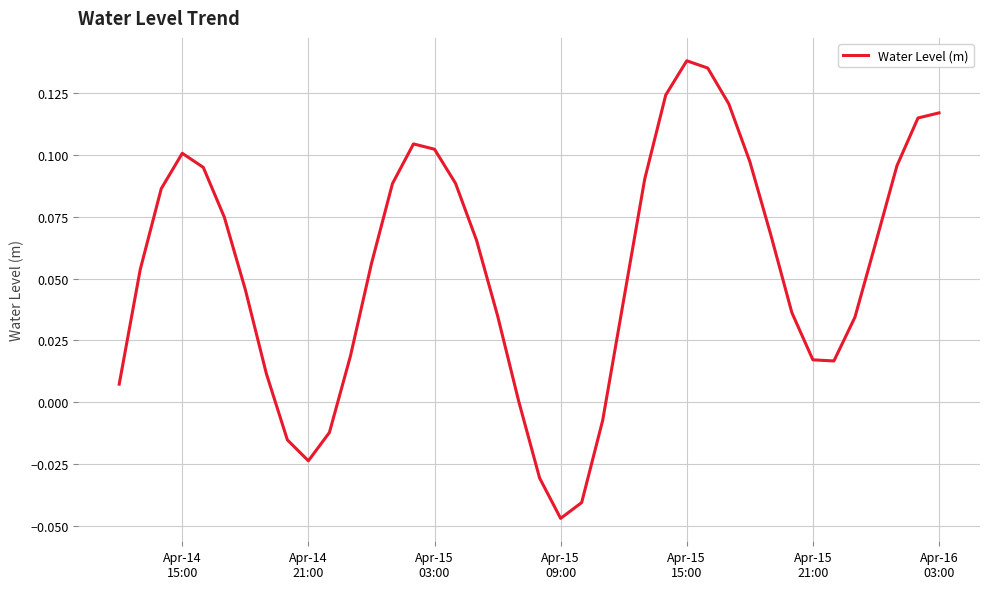

At which category does the data reach its first local valley?

Apr-14
21:00